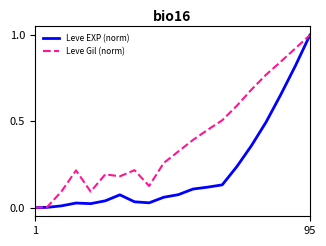

What is the greatest value displayed?

1.0